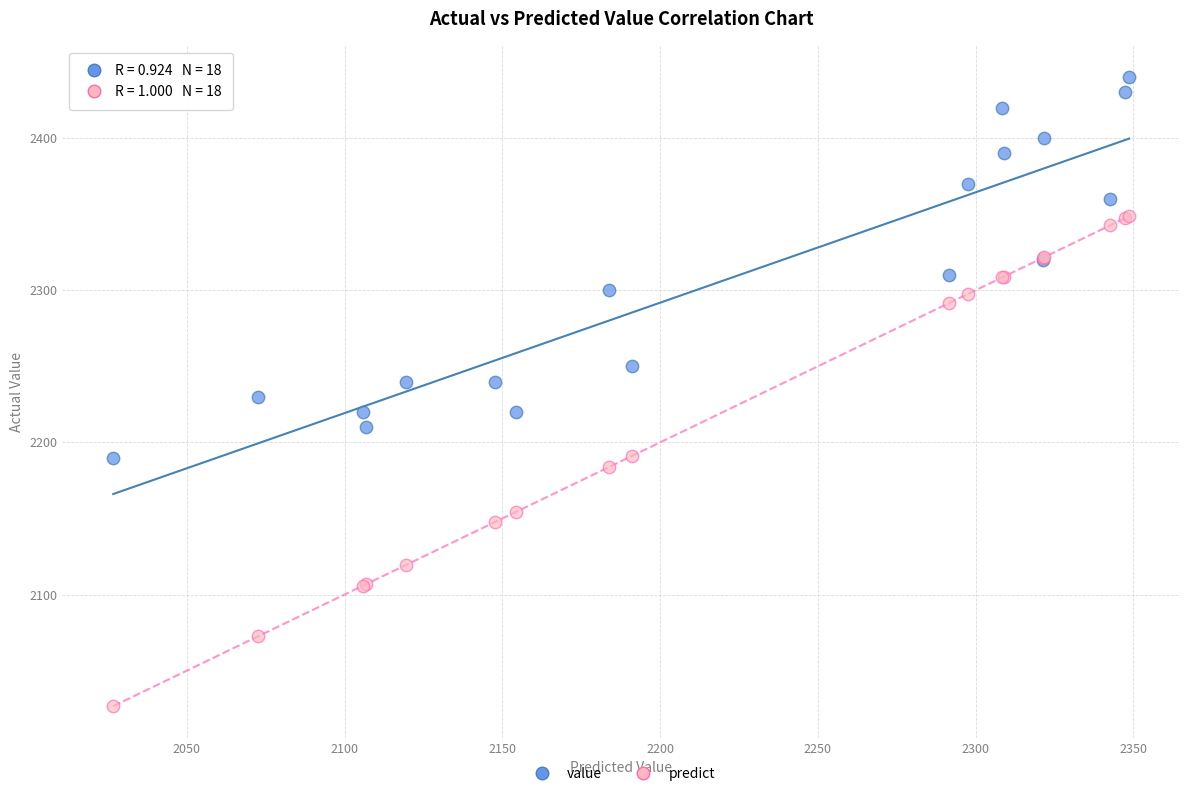

Which series has the largest Y range (max minus min)?

predict